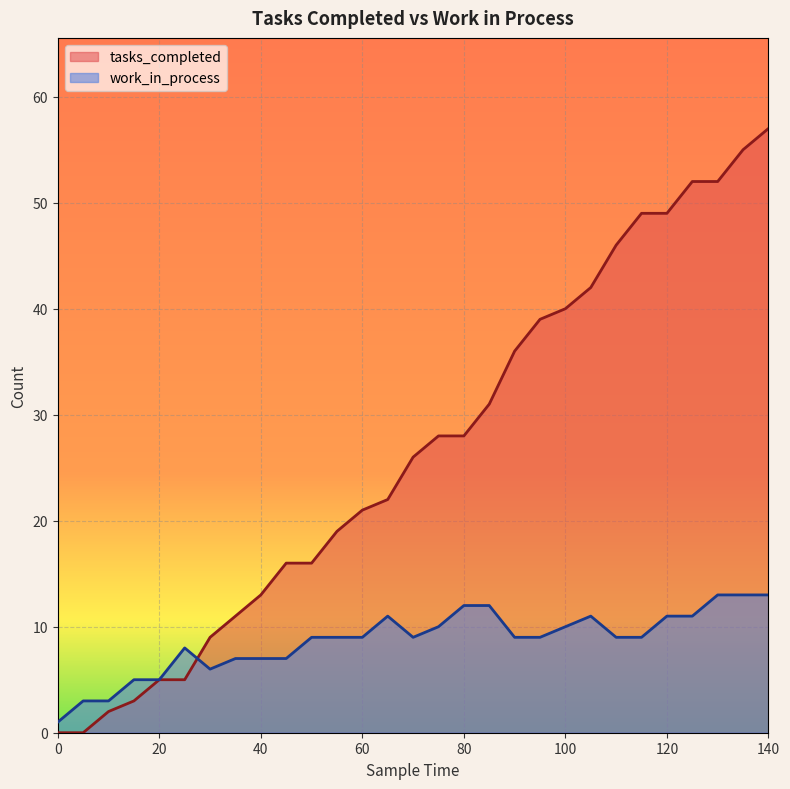

What are all the series names shown in the legend?

tasks_completed, work_in_process